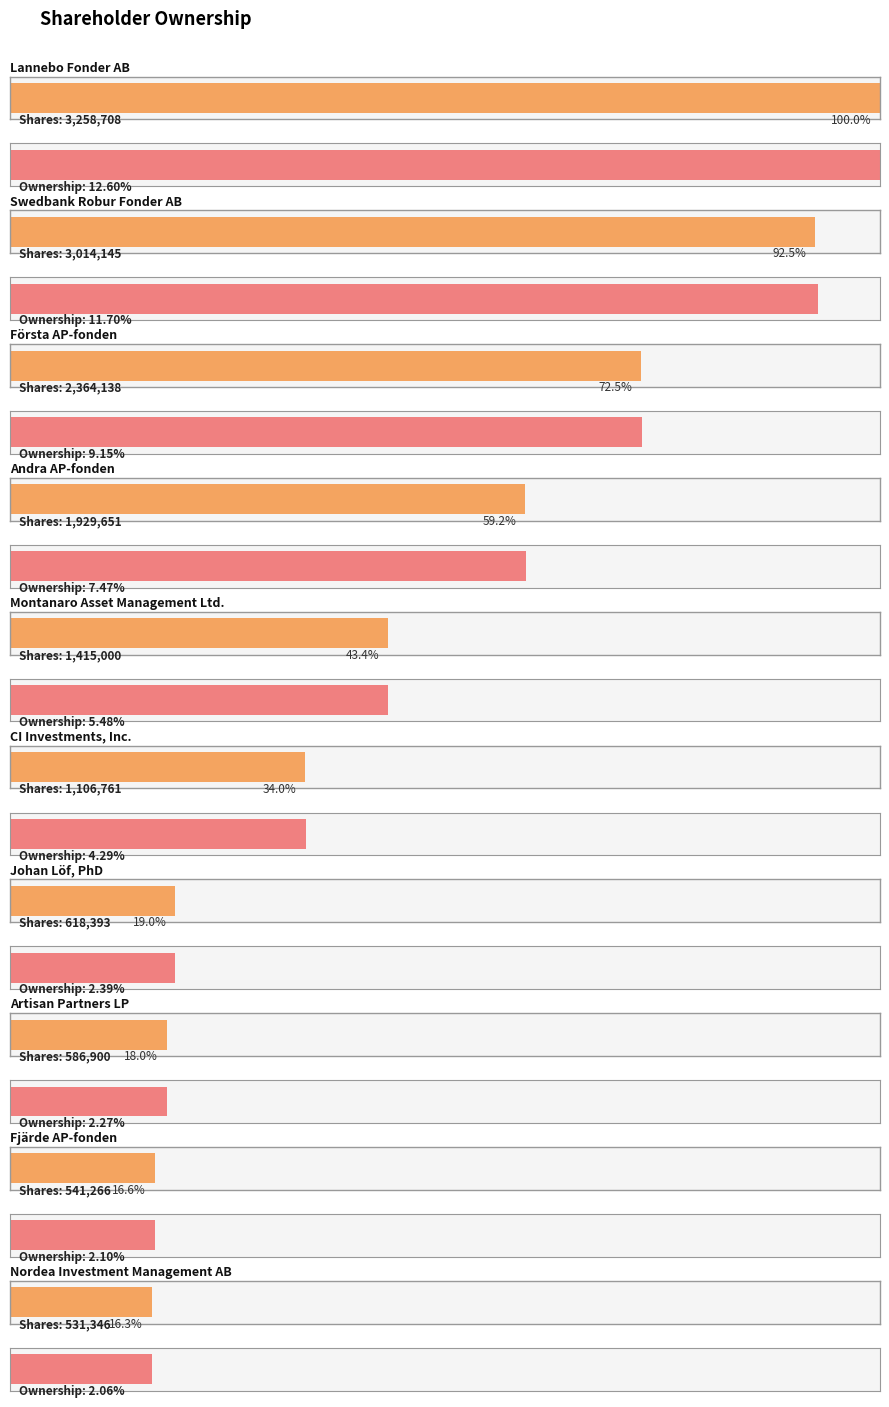

List the labels in order of Shares value, smallest first.

Nordea Investment Management AB, Fjärde AP-fonden, Artisan Partners LP, Johan Löf, PhD, CI Investments, Inc., Montanaro Asset Management Ltd., Andra AP-fonden, Första AP-fonden, Swedbank Robur Fonder AB, Lannebo Fonder AB